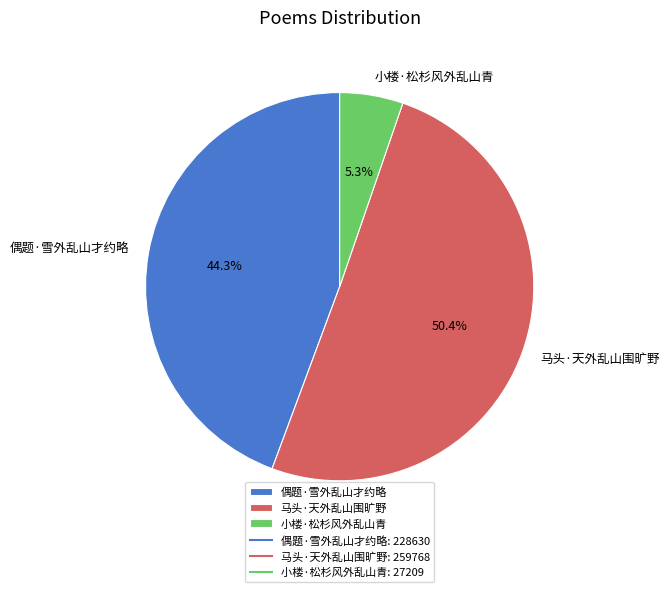

Is the sum of 偶题·雪外乱山才约略 and 小楼·松杉风外乱山青 greater than half?

No